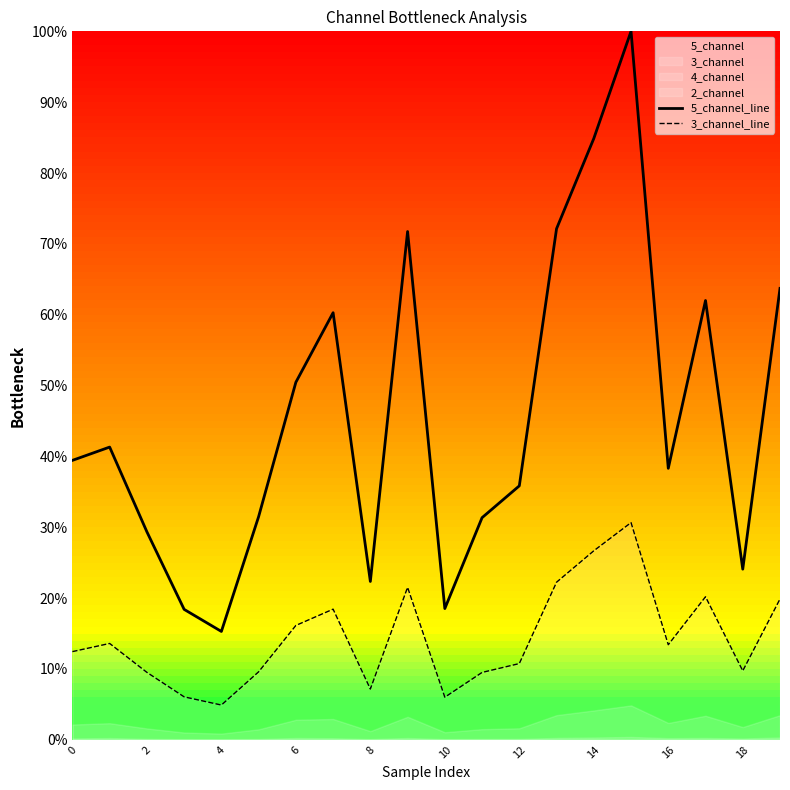

What is the difference between the second highest and second lowest values in the 3_channel_line series?

20.7